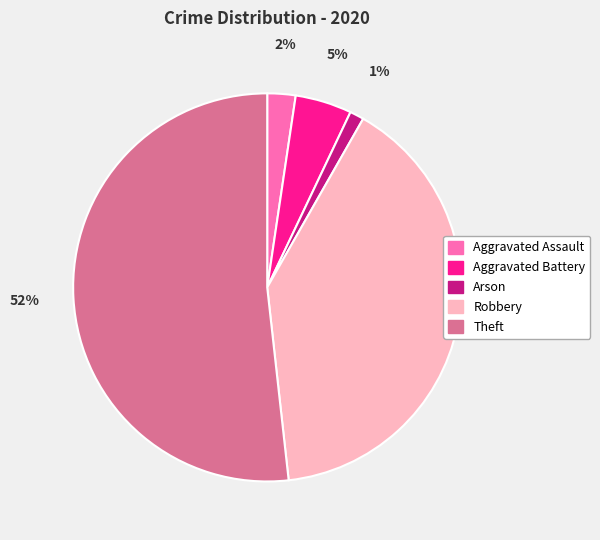

Do Aggravated Battery and Robbery together represent more than half of the pie?

No